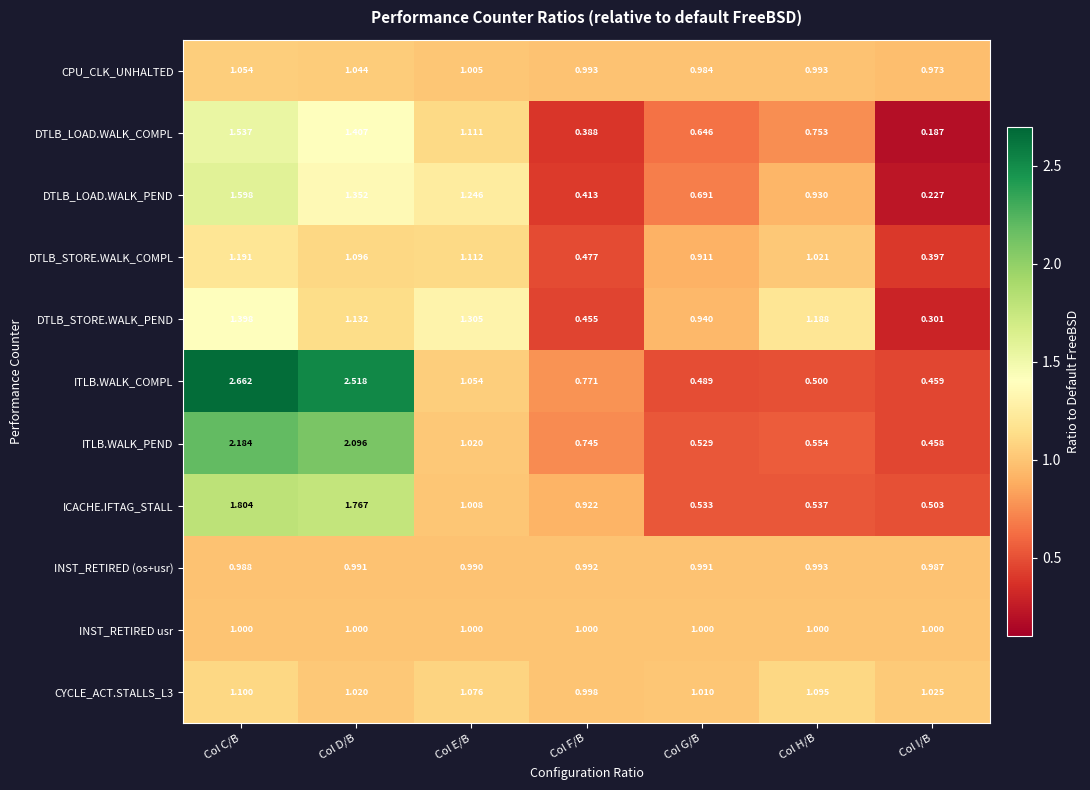

At which label is CPU_CLK_UNHALTED closest to 1?

Col E/B